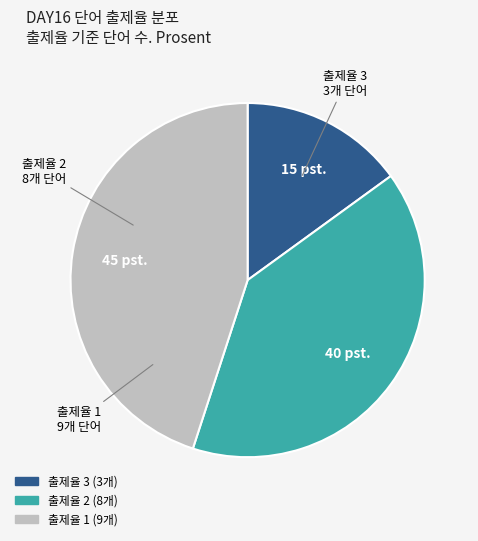

Is there any slice that represents more than half of the pie?

No